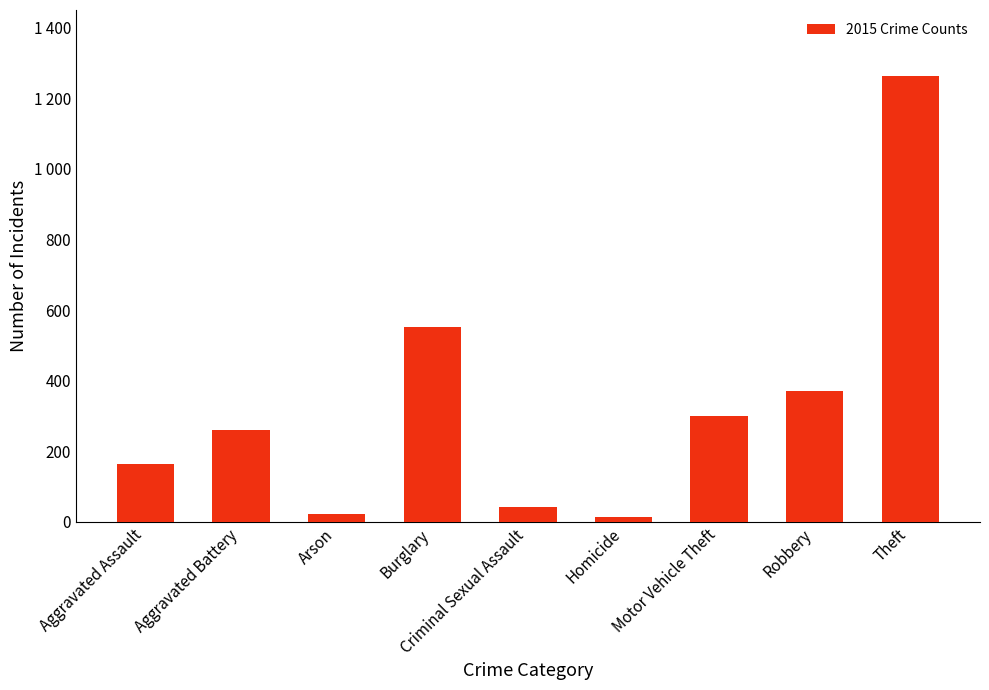

Are the bars horizontal?

No